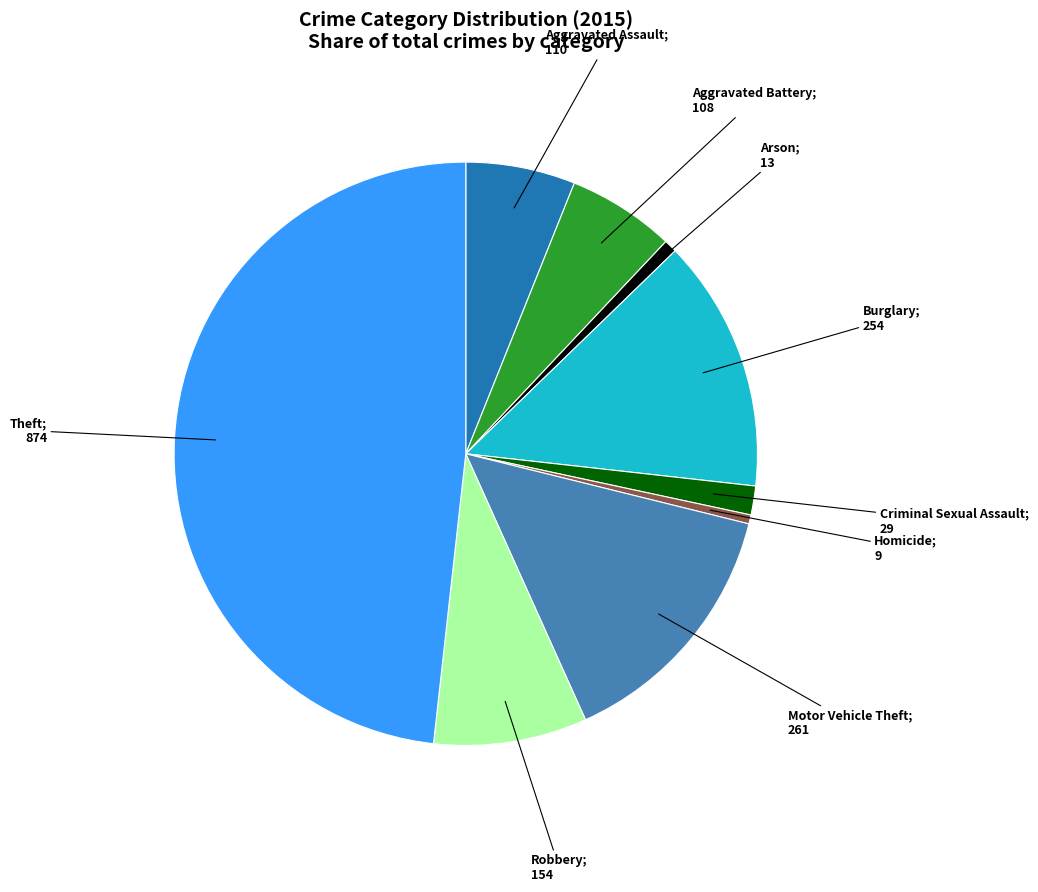

Is there a majority slice in this chart?

No